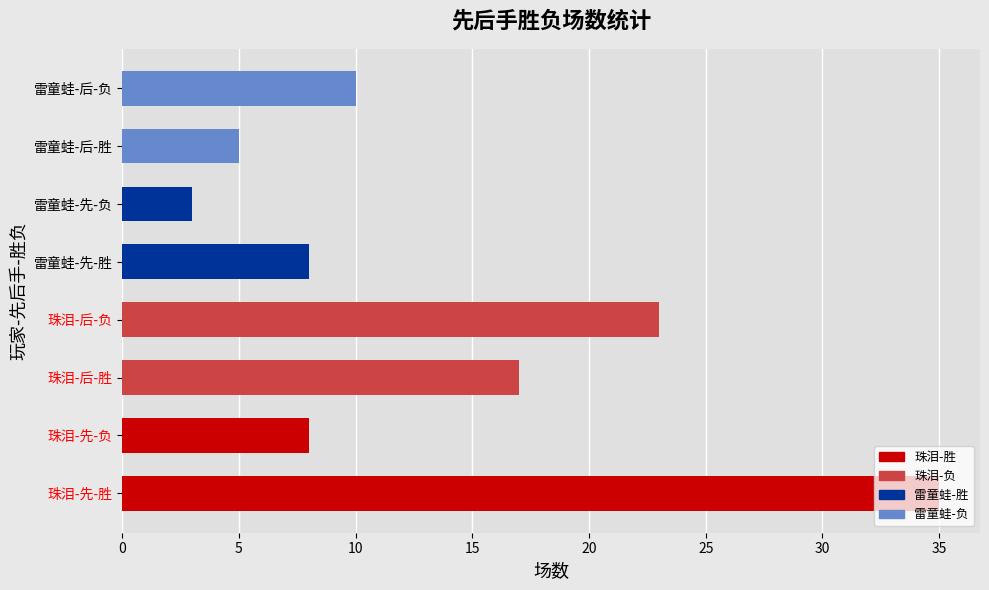

How many categories are shown in the chart?

8